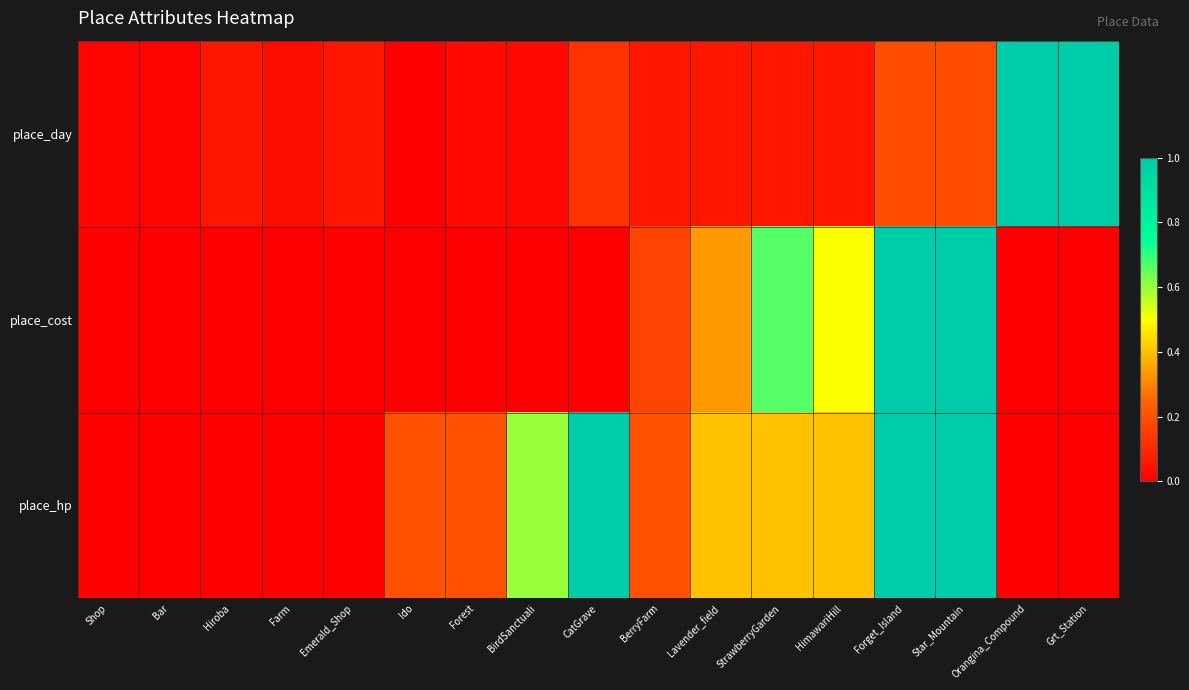

Reading left to right, list all the values displayed in this chart.

place_day: Shop=0.0	Bar=0.0	Hiroba=0.1	Farm=0.0	Emerald_Shop=0.1	Ido=0.0	Forest=0.0	BirdSanctuali=0.0	CatGrave=0.1	BerryFarm=0.1	Lavender_field=0.1	StrawberryGarden=0.1	HimawariHill=0.1	Forget_Island=0.2	Star_Mountain=0.2	Orangina_Compound=1.0	Grt_Station=1.0
place_cost: Shop=0.0	Bar=0.0	Hiroba=0.0	Farm=0.0	Emerald_Shop=0.0	Ido=0.0	Forest=0.0	BirdSanctuali=0.0	CatGrave=0.0	BerryFarm=0.2	Lavender_field=0.3	StrawberryGarden=0.7	HimawariHill=0.5	Forget_Island=1.0	Star_Mountain=1.0	Orangina_Compound=0.0	Grt_Station=0.0
place_hp: Shop=0.0	Bar=0.0	Hiroba=0.0	Farm=0.0	Emerald_Shop=0.0	Ido=0.2	Forest=0.2	BirdSanctuali=0.6	CatGrave=1.0	BerryFarm=0.2	Lavender_field=0.4	StrawberryGarden=0.4	HimawariHill=0.4	Forget_Island=1.0	Star_Mountain=1.0	Orangina_Compound=0.0	Grt_Station=0.0